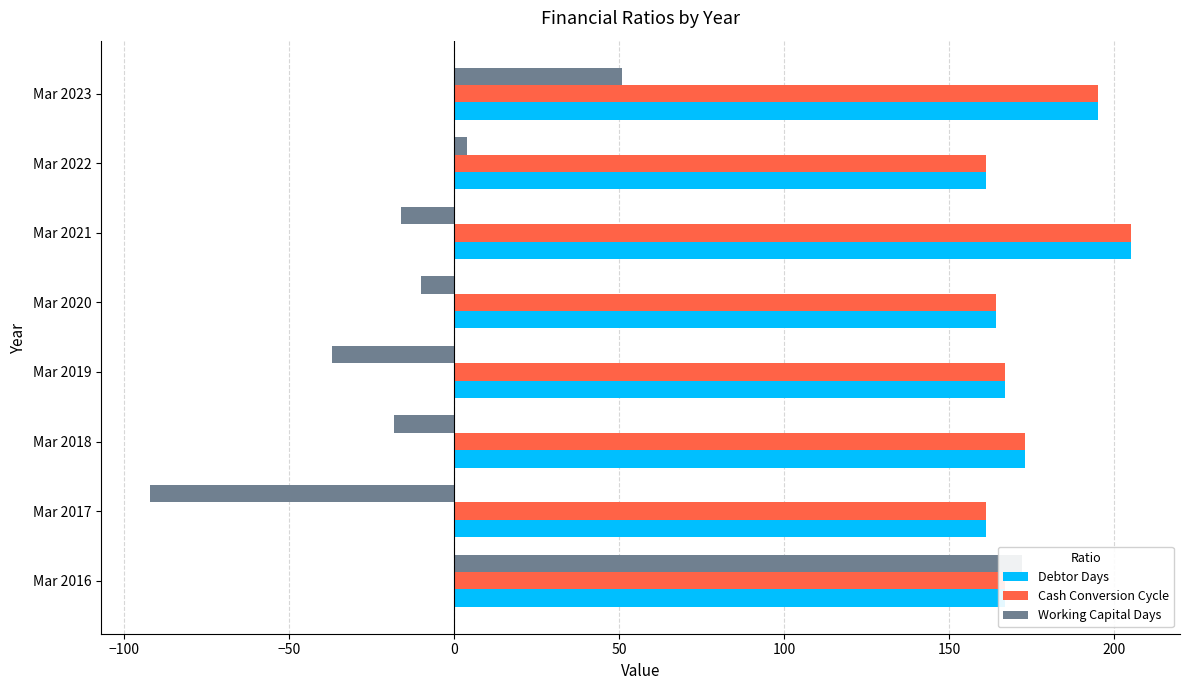

What is the approximate value of Debtor Days at Mar 2022, to the nearest 10?

160